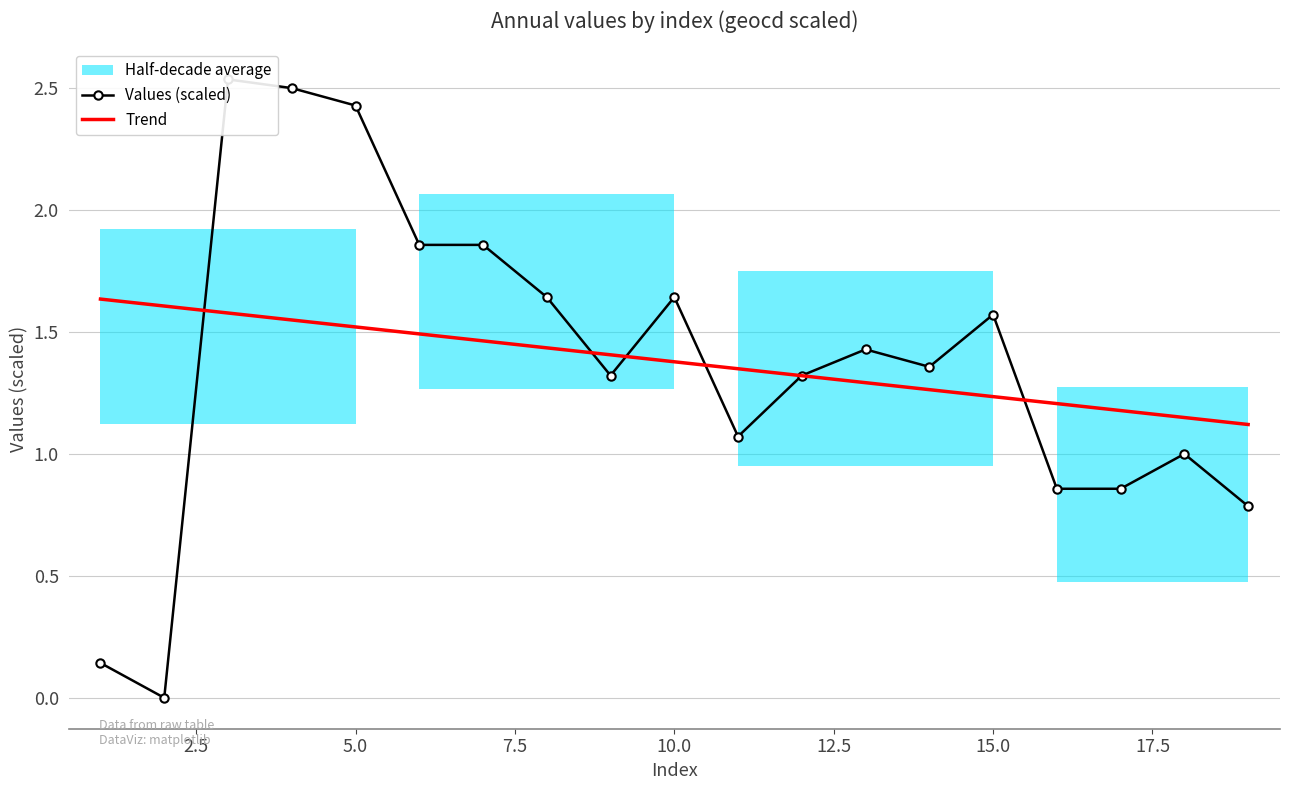

True or false: Trend has a value of 0.4 at 5.0.

False